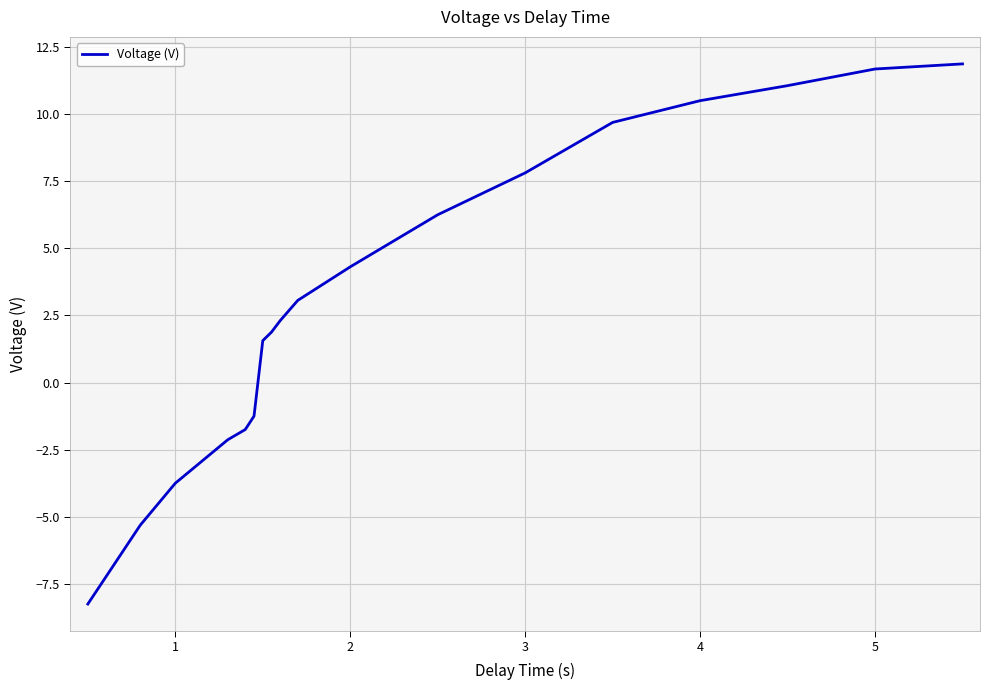

What is the minimum value shown in the chart?

-8.2